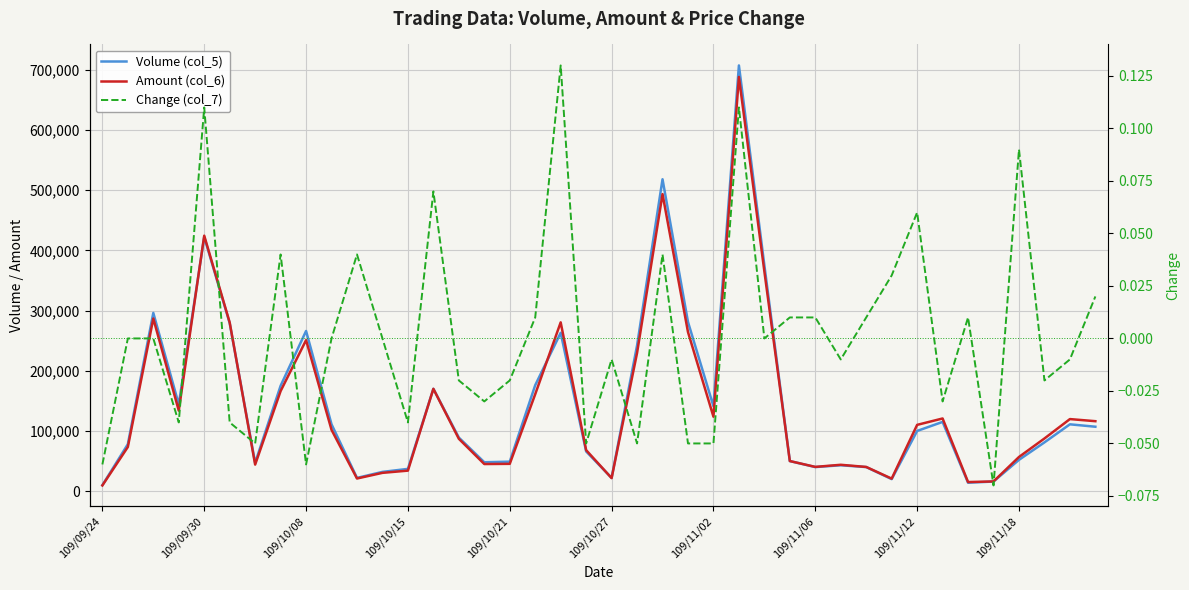

How many lines are shown in the chart?

3